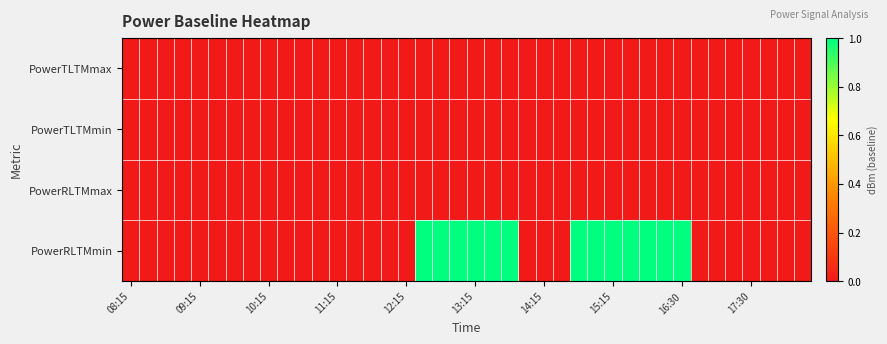

Reading right to left, list all the values displayed in this chart.

PowerTLTMmax: 0	0	0	0	0	0	0	0	0	0	0	0	0	0	0	0	0	0	0	0	0	0	0	0	0	0	0	0	0	0	0	0	0	0	0	0	0	0	0	0
PowerTLTMmin: 0	0	0	0	0	0	0	0	0	0	0	0	0	0	0	0	0	0	0	0	0	0	0	0	0	0	0	0	0	0	0	0	0	0	0	0	0	0	0	0
PowerRLTMmax: 0	0	0	0	0	0	0	0	0	0	0	0	0	0	0	0	0	0	0	0	0	0	0	0	0	0	0	0	0	0	0	0	0	0	0	0	0	0	0	0
PowerRLTMmin: 0	0	0	0	0	0	0	1	1	1	1	1	1	1	0	0	0	1	1	1	1	1	1	0	0	0	0	0	0	0	0	0	0	0	0	0	0	0	0	0